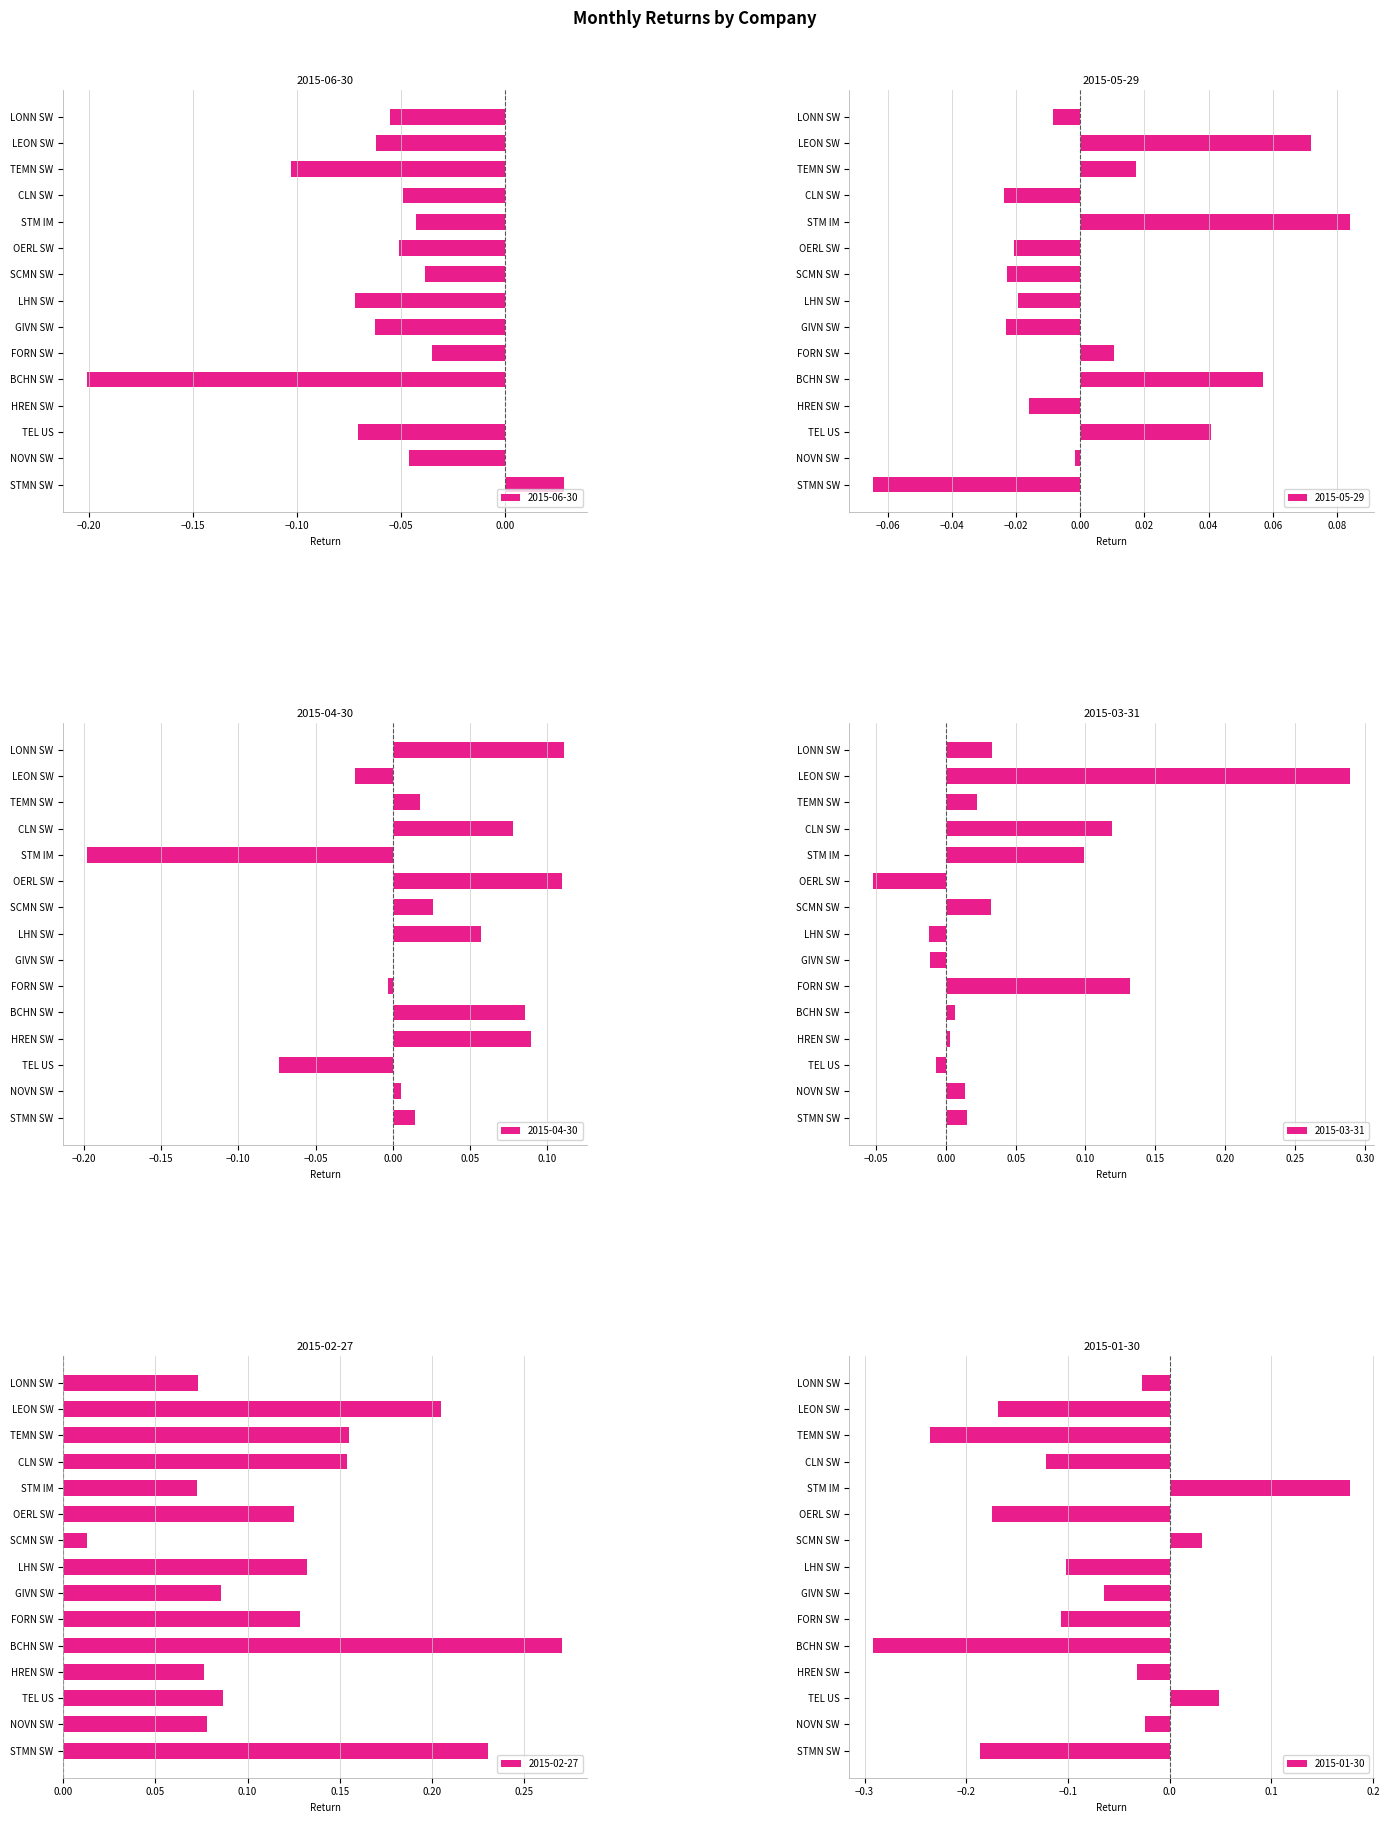

The 2015-04-30 series shows 0.1 at HREN SW. True or false?

True